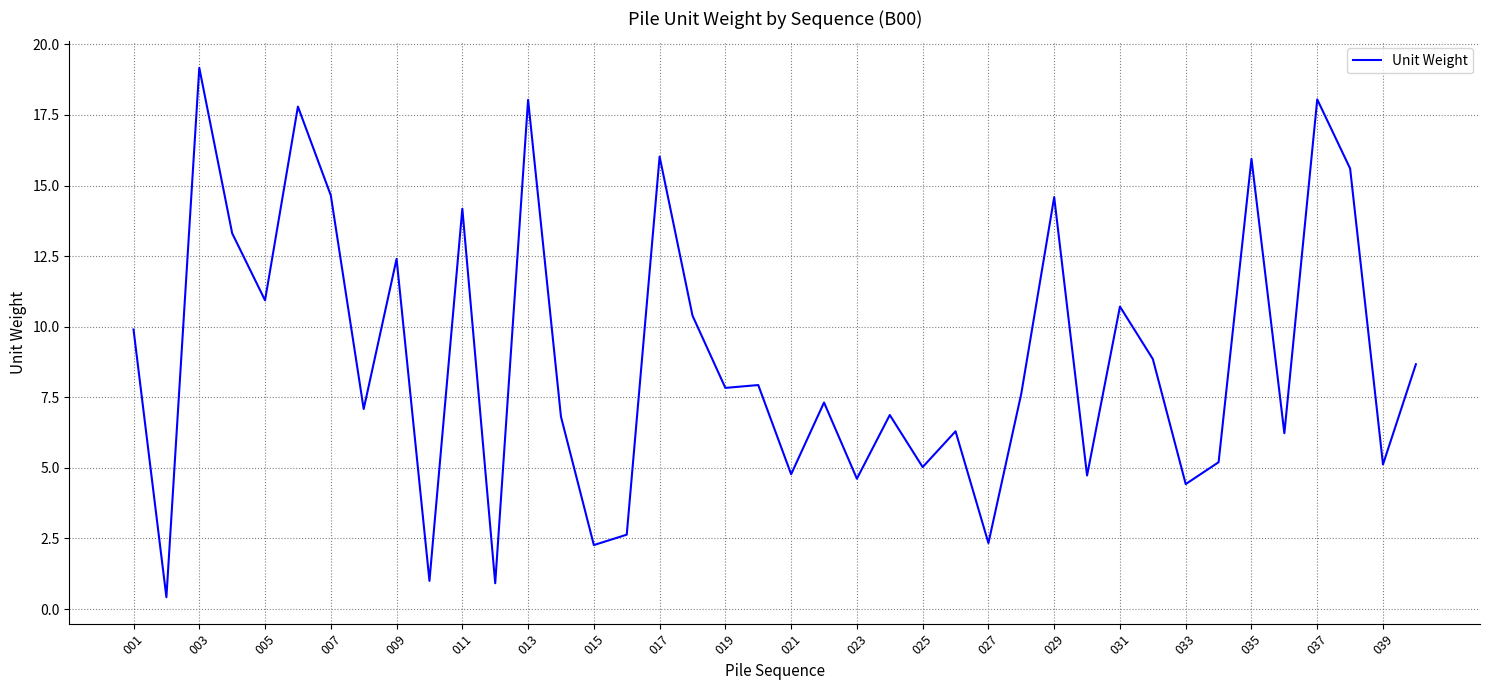

What is the greatest value displayed?

19.2